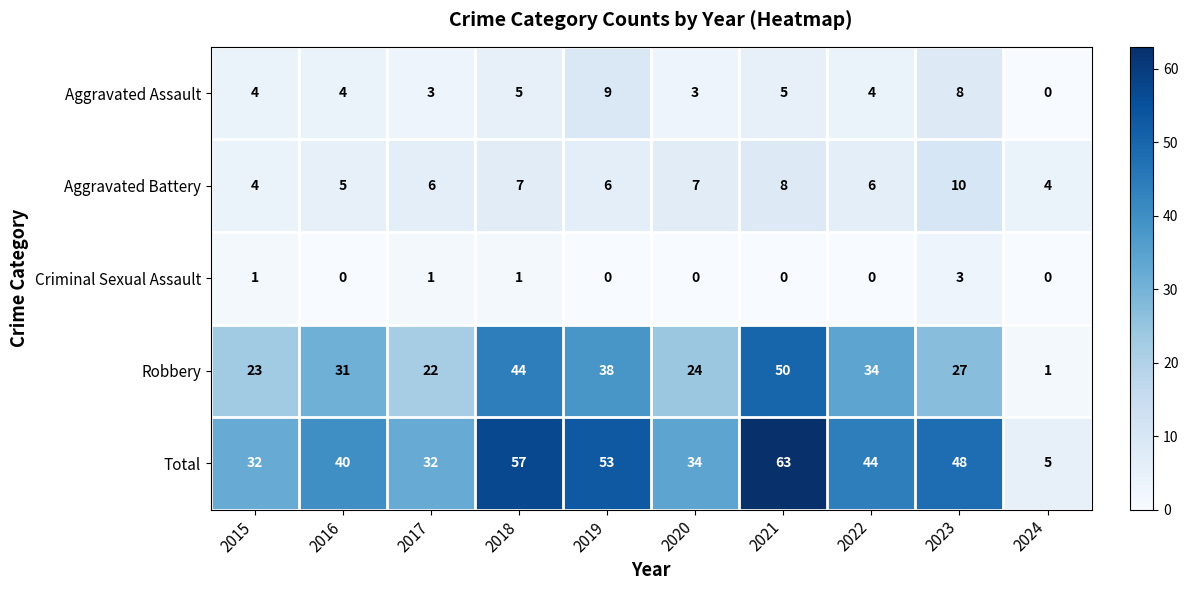

The Total series shows 25 at 2023. True or false?

False